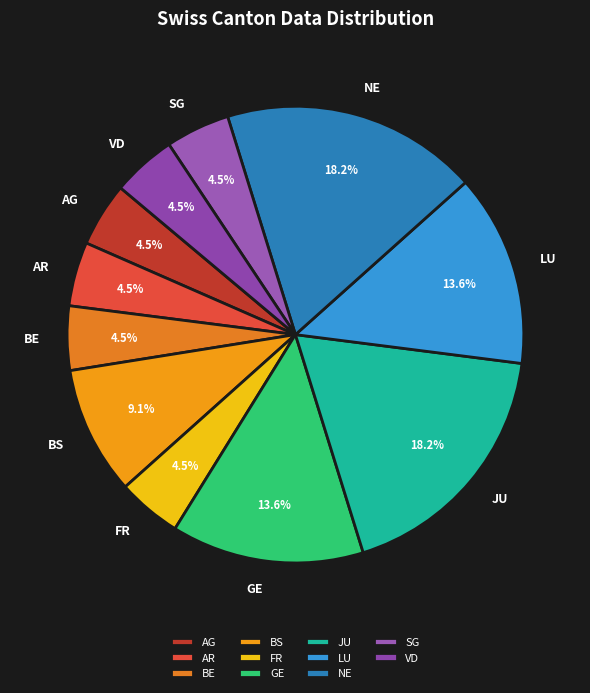

How much of the chart is everything except VD?

95.5%